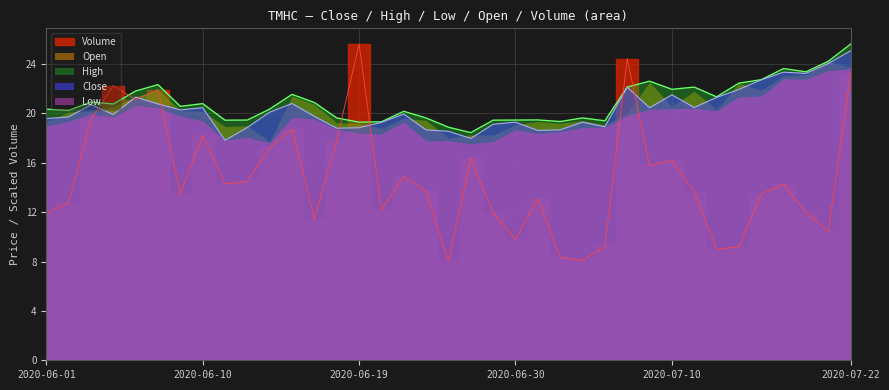

Is it true that High equals 16.5 at 2020-07-22?

False